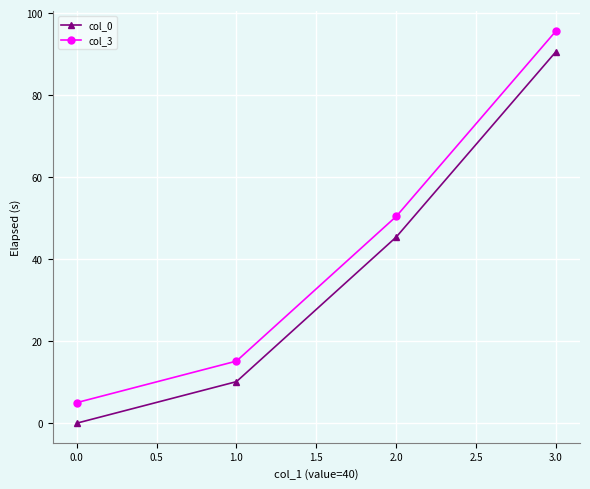

Which series changed the most between 2.0 and 3.0?

col_3